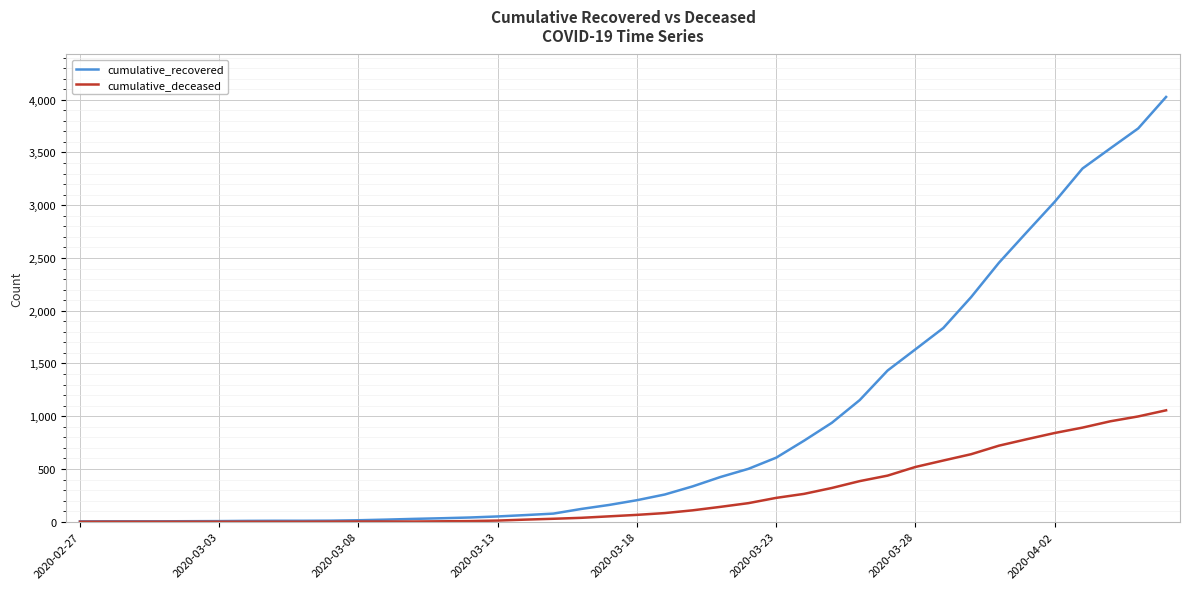

What is the highest value of the cumulative_deceased series?

1056